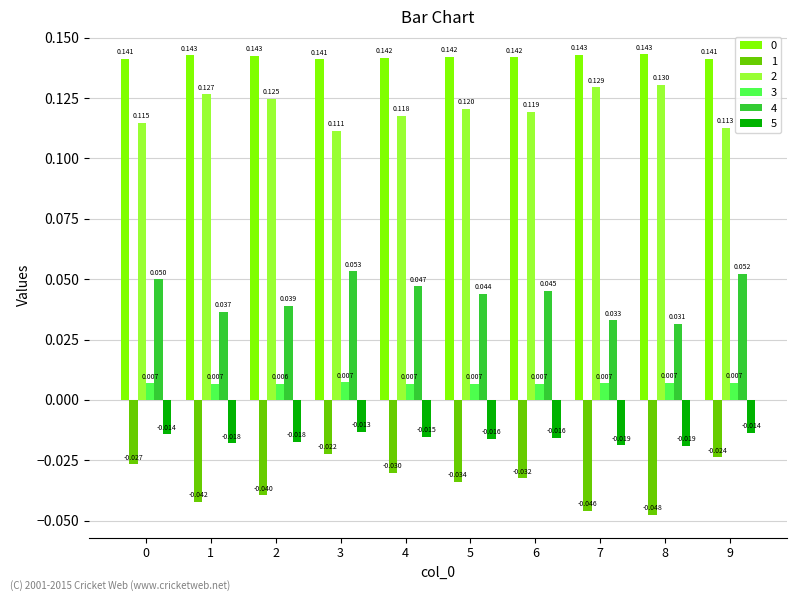

How many bars are there in each group?

6